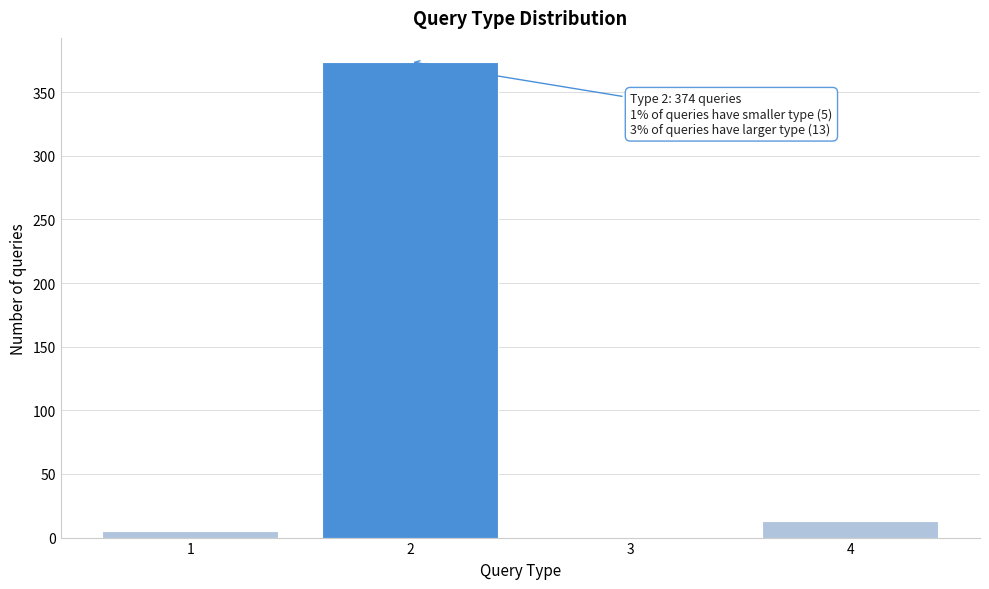

Reading left to right, list all the values displayed in this chart.

1=5	2=374	3=0	4=13